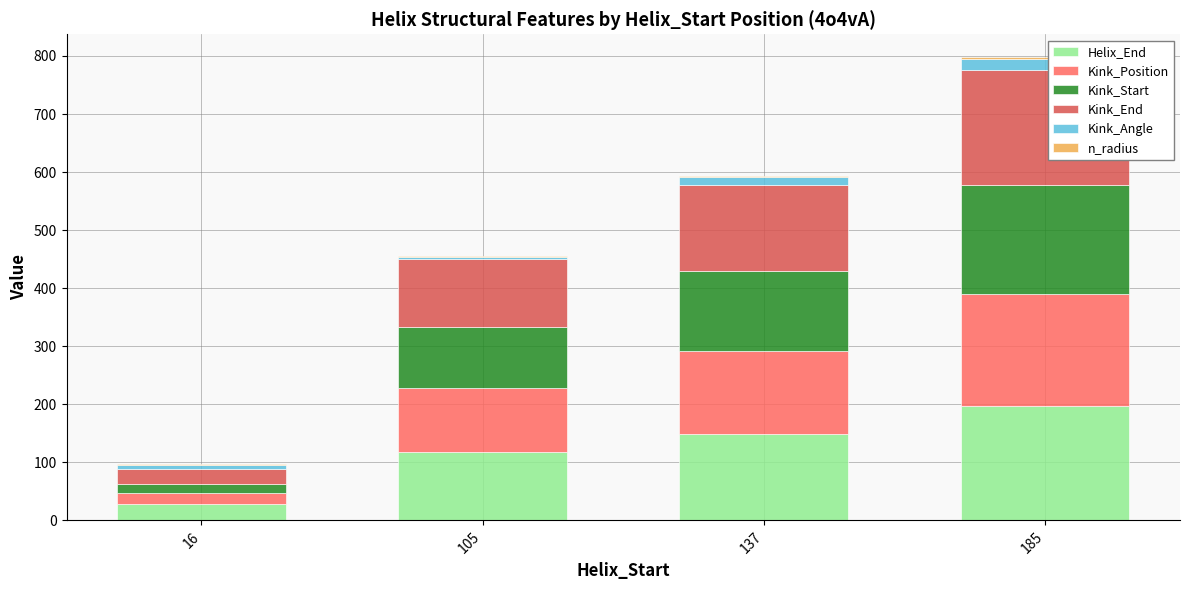

Which category has the highest value in the Helix_End series?

185